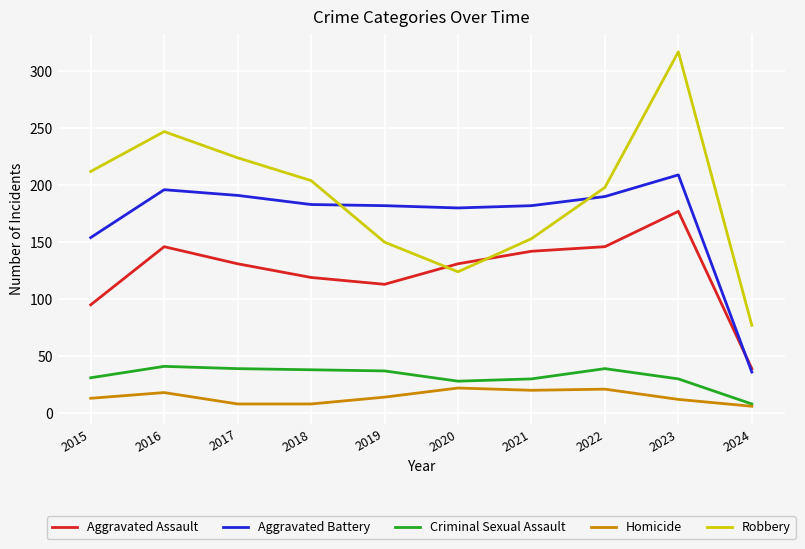

At 2016, list the series in order from largest to smallest.

Robbery, Aggravated Battery, Aggravated Assault, Criminal Sexual Assault, Homicide